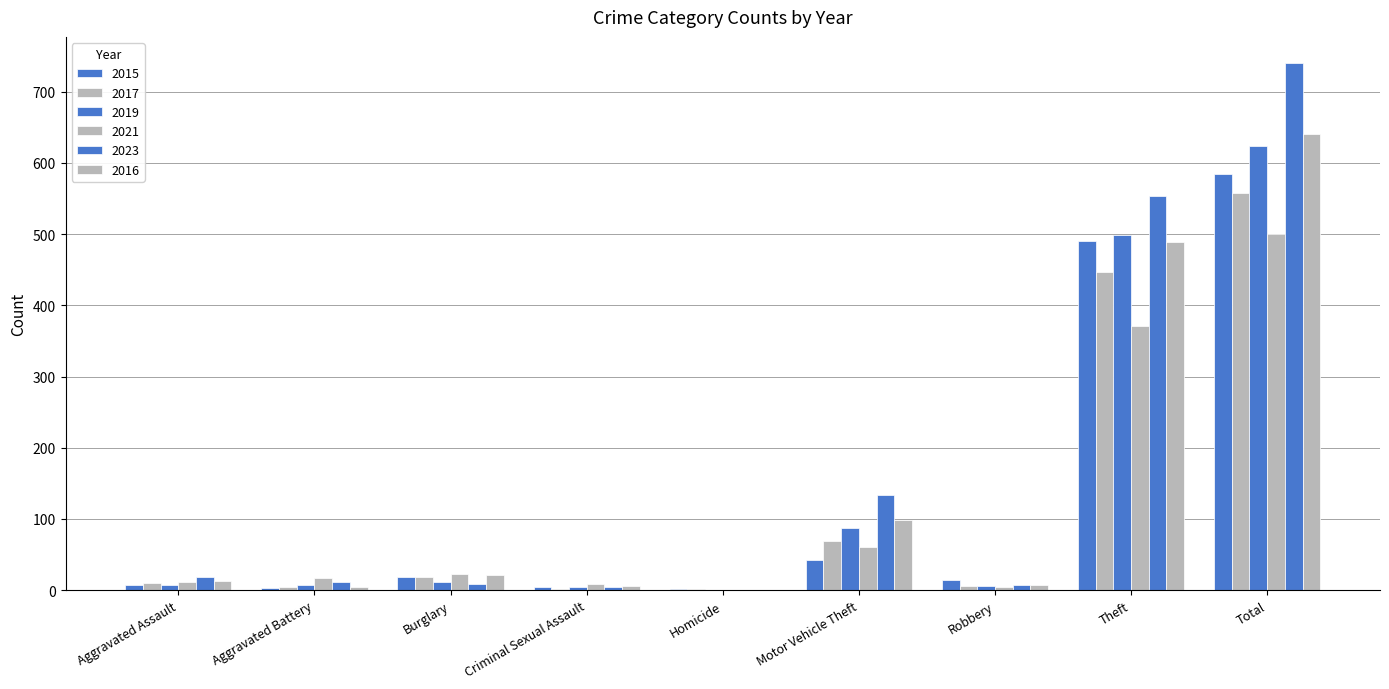

How many groups of bars are there?

9